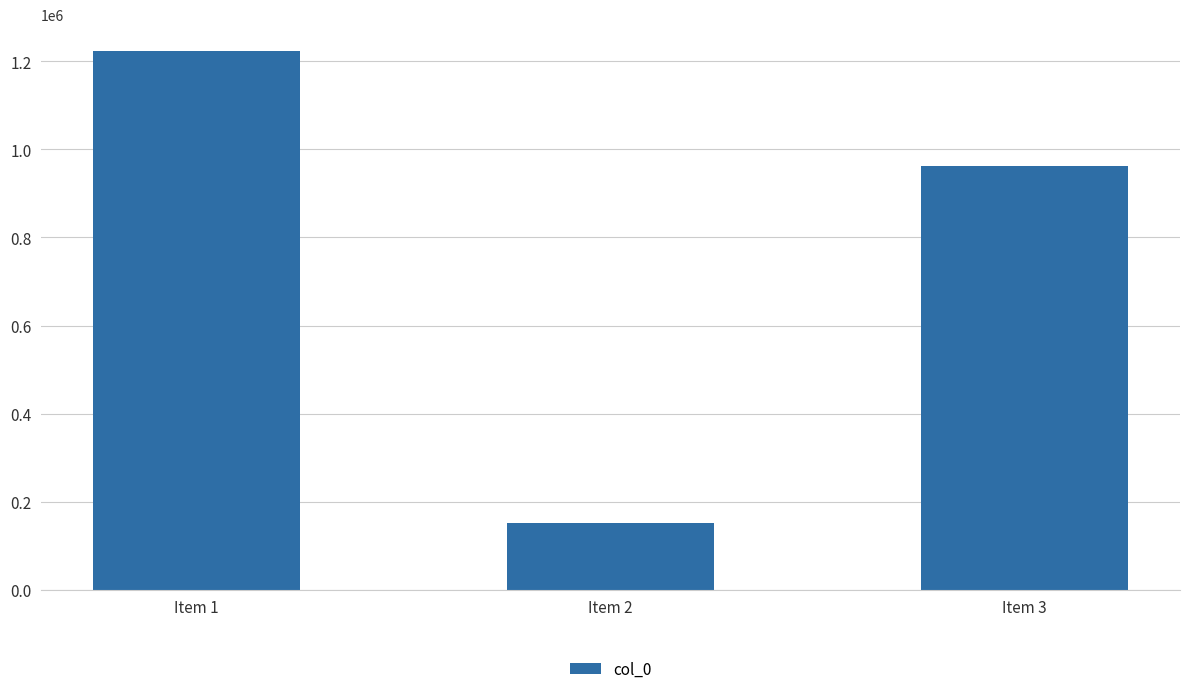

Count the values in the range 151088 to 1222509.

3